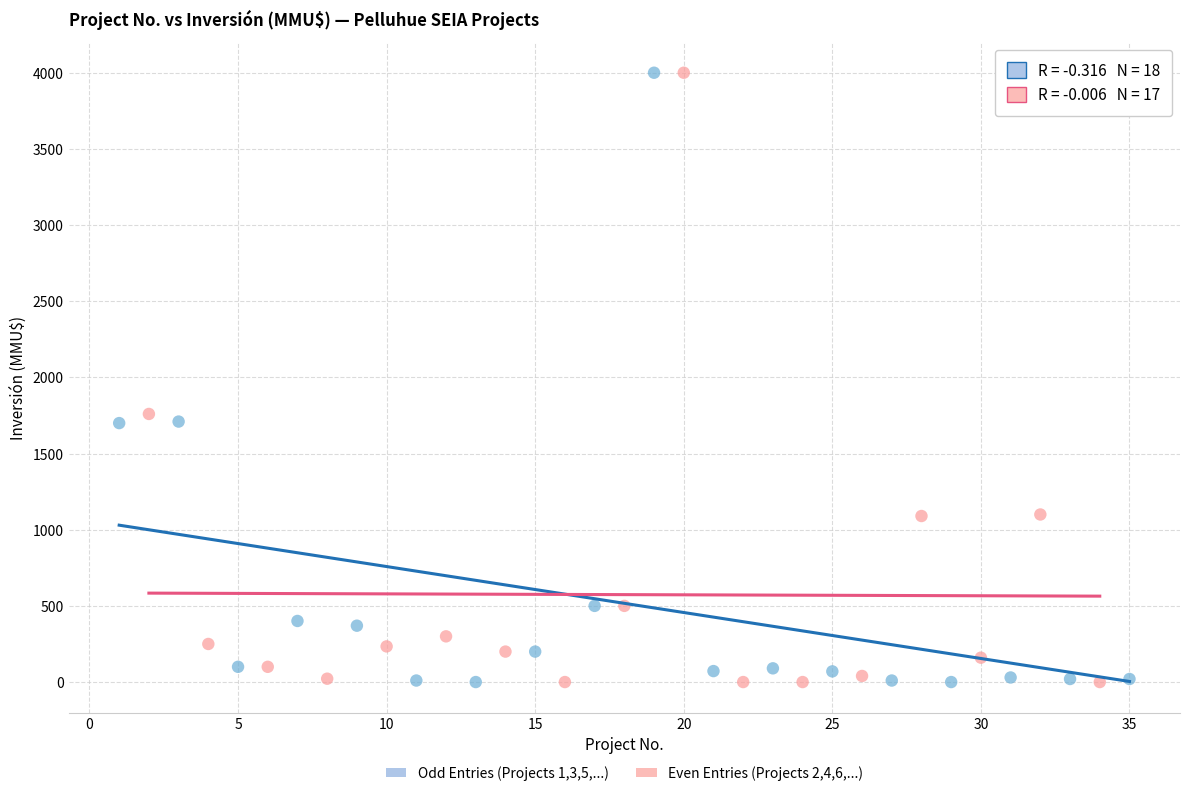

What are all the series names shown in the legend?

Odd Entries (Projects 1,3,5,...), Even Entries (Projects 2,4,6,...)